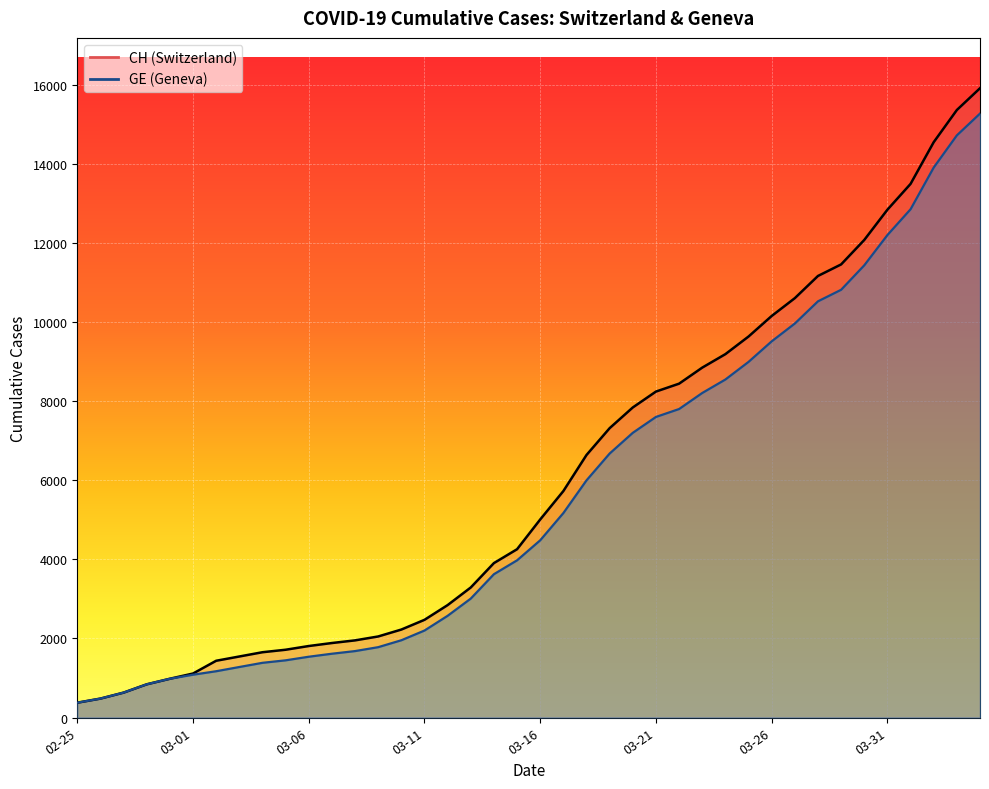

How many values in the GE series are below 4485?

20